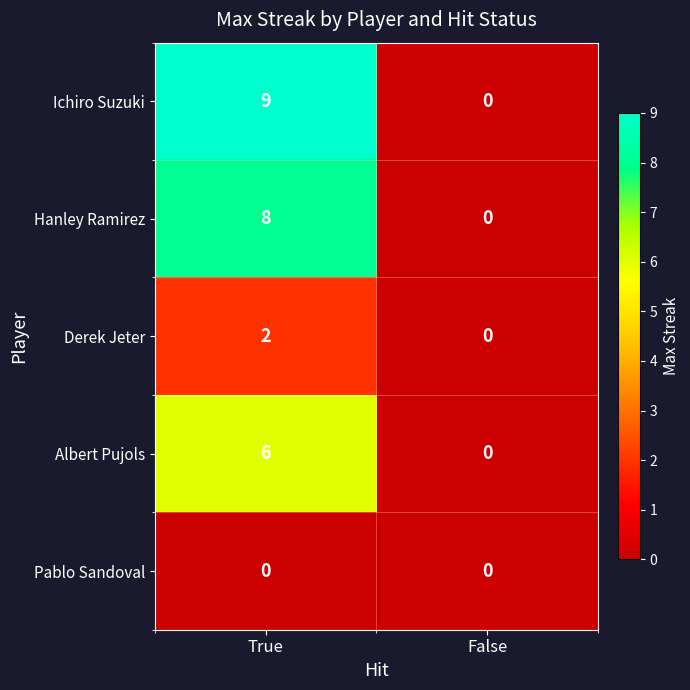

Which label corresponds to the largest value in the chart?

True